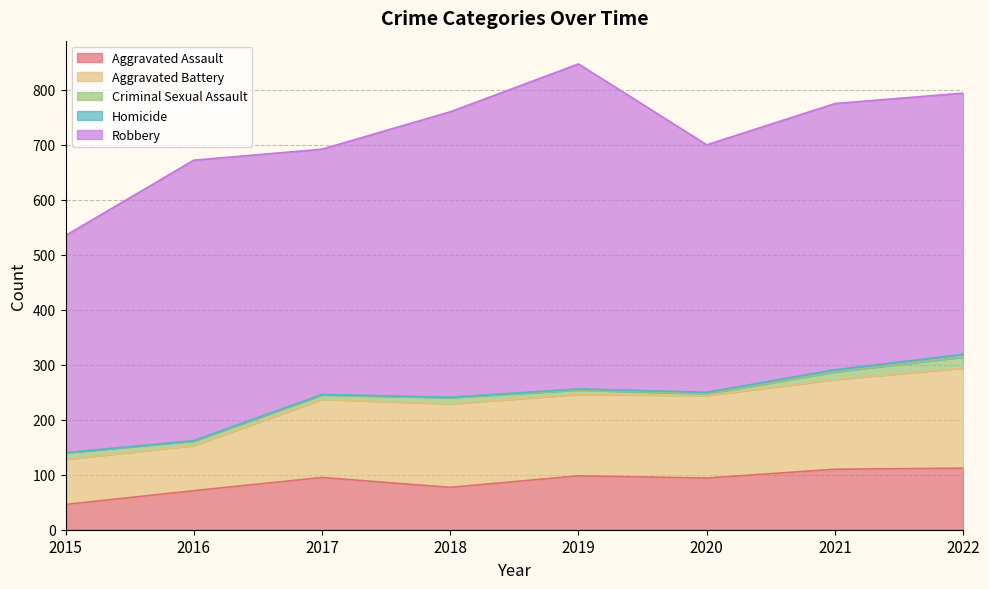

Is it true that Homicide equals 4 at 2021?

True